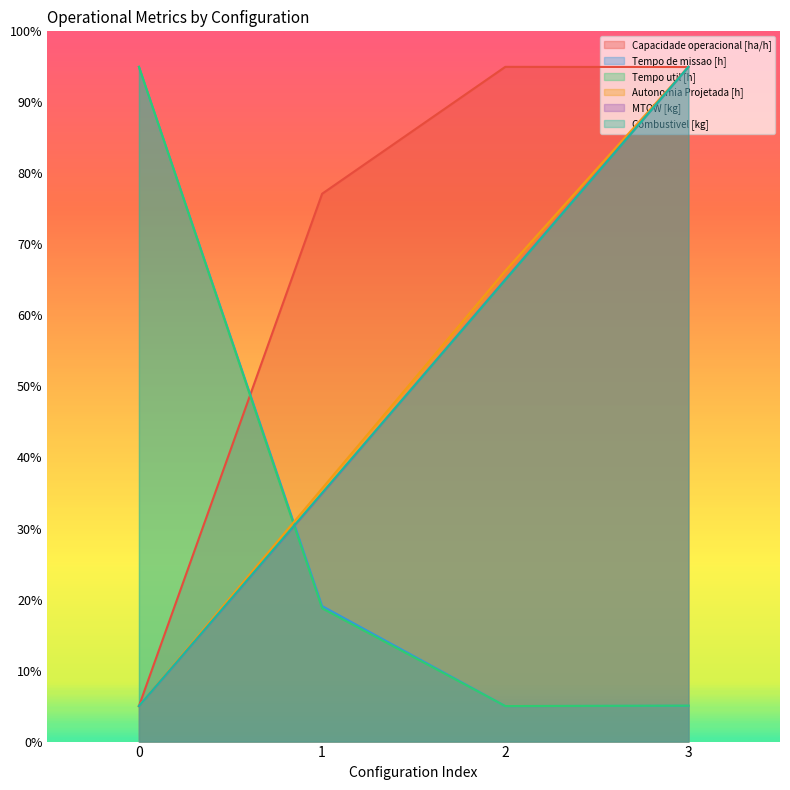

Where is Combustivel [kg] nearest to the value 50?

1